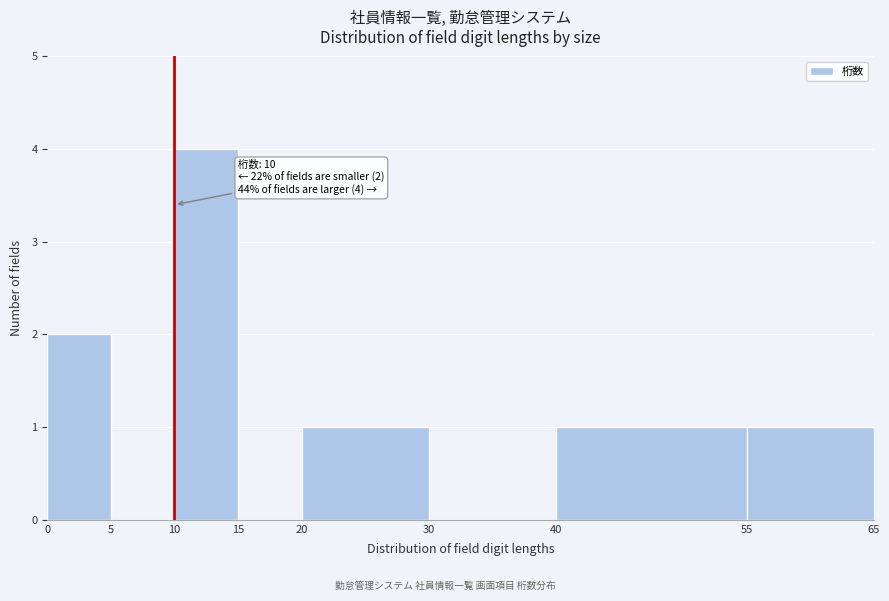

Which range on the x-axis has the tallest bar?

10 to 15